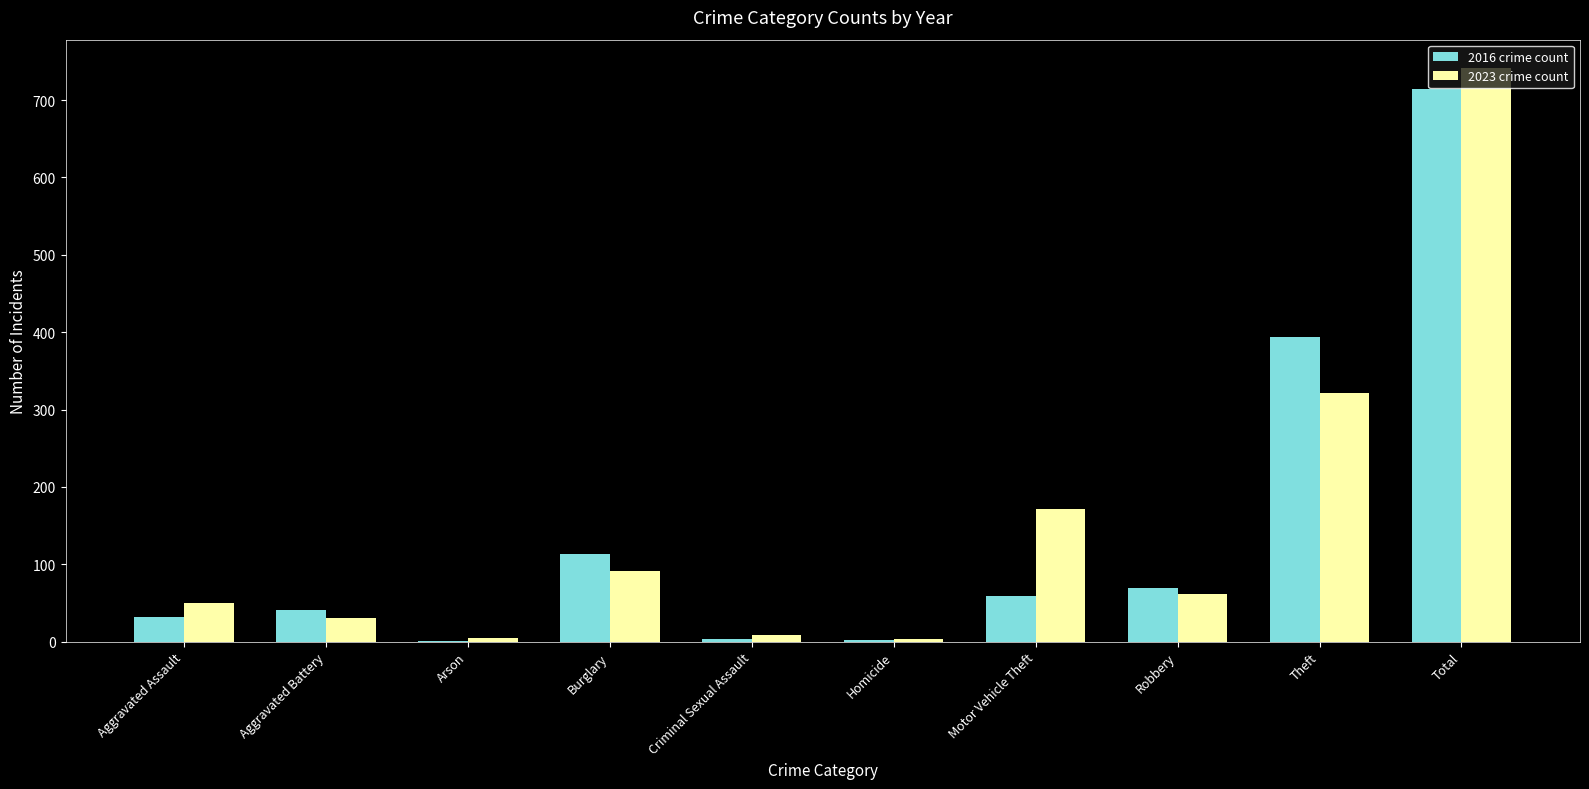

Which category has the highest value in the 2016 crime count series?

Total